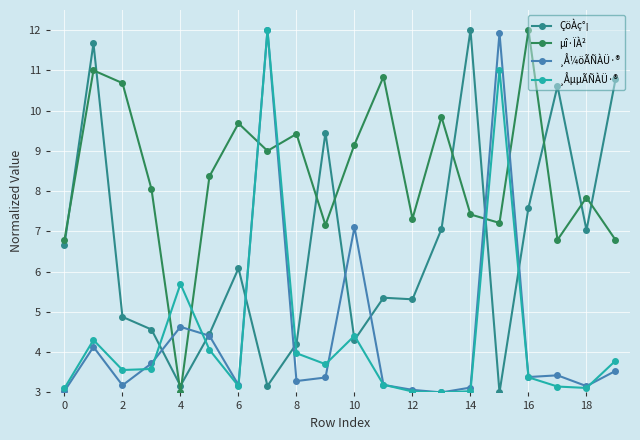

Which series ends up on top after the final intersection of ¸ÅµµÃÑÀÜ·® and µî·ÏÀ²?

µî·ÏÀ²